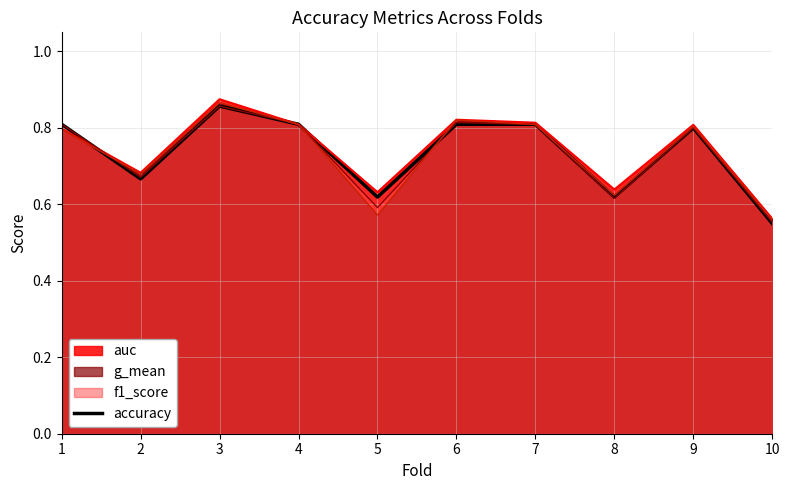

Is it true that the value at 5 is 0.6?

True